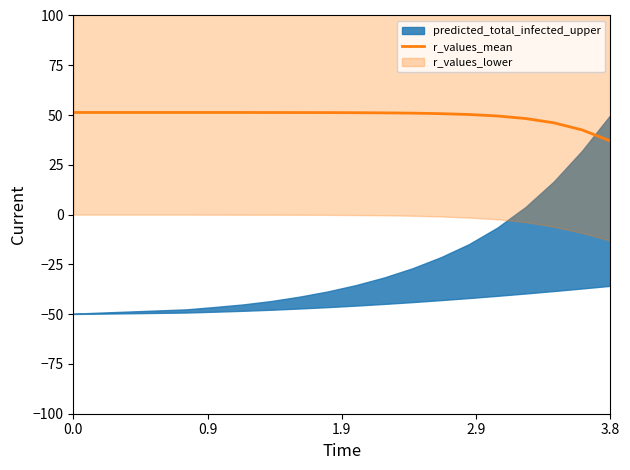

What is the minimum value for r_values_mean?

37.0